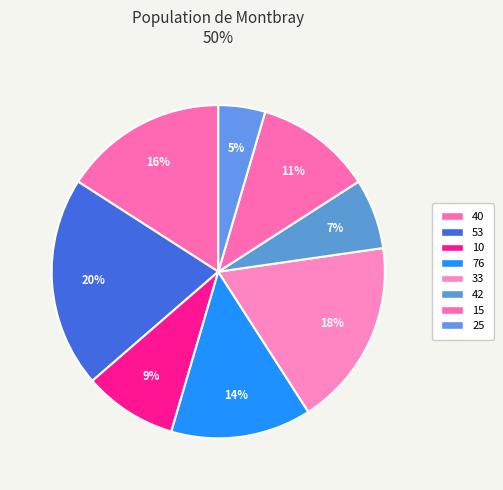

How many segments does this pie chart have?

8